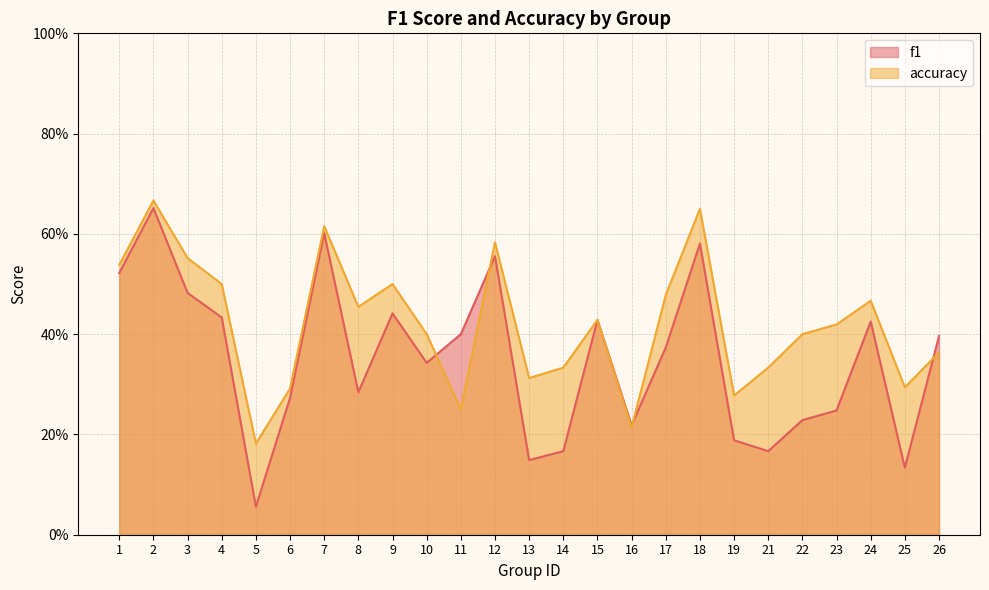

What is the difference between the maximum and minimum values in the f1 series?

0.6